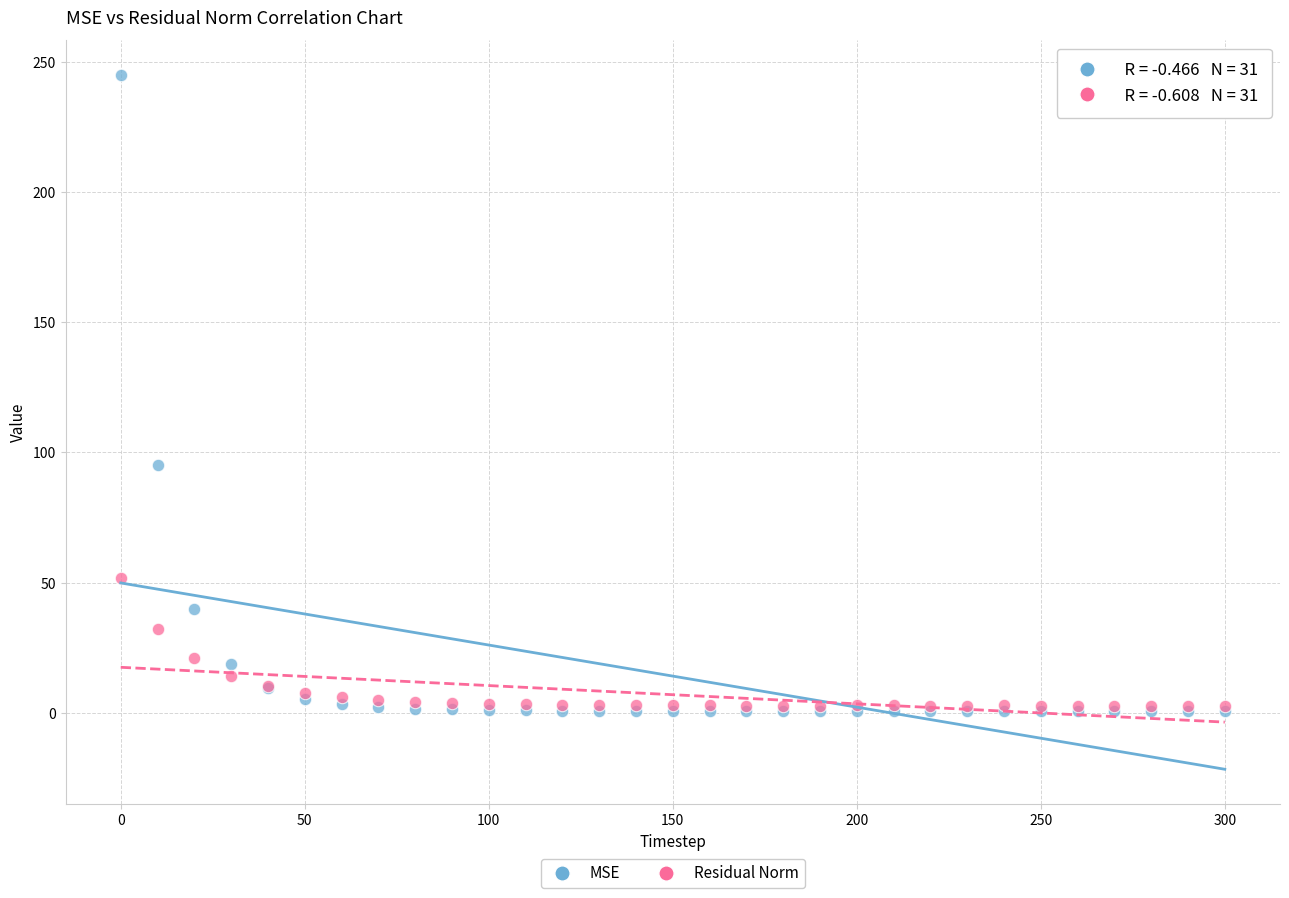

Across all series, what Y value is closest to 122?

95.3